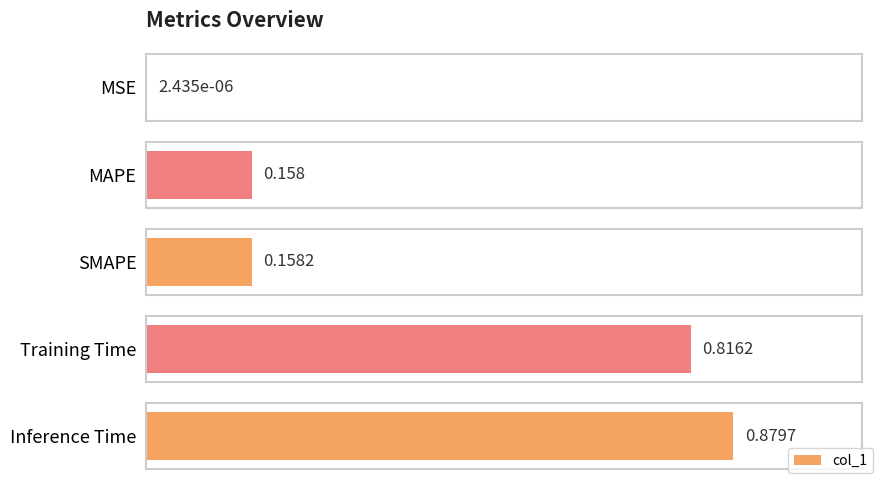

Which category has the highest value across all series?

Inference Time